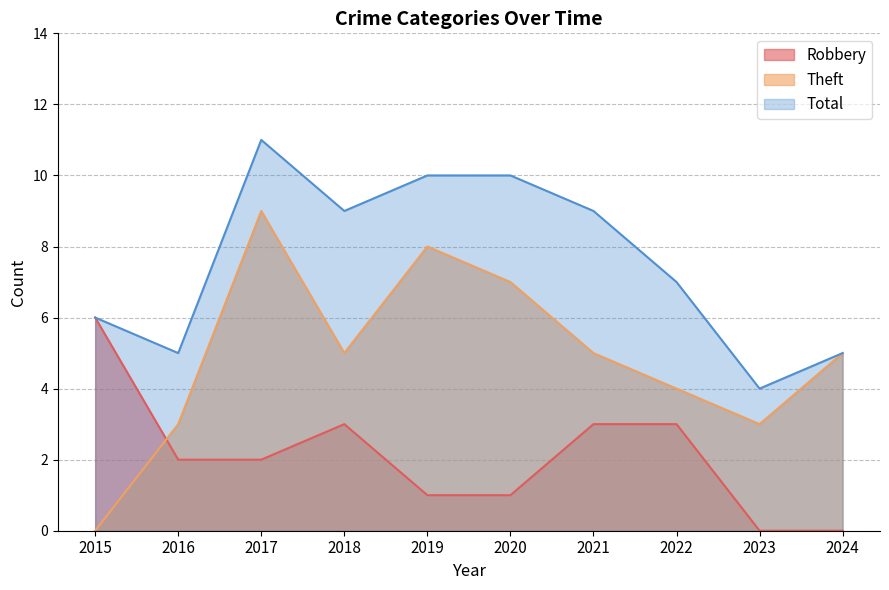

Count the number of data series in this chart.

3